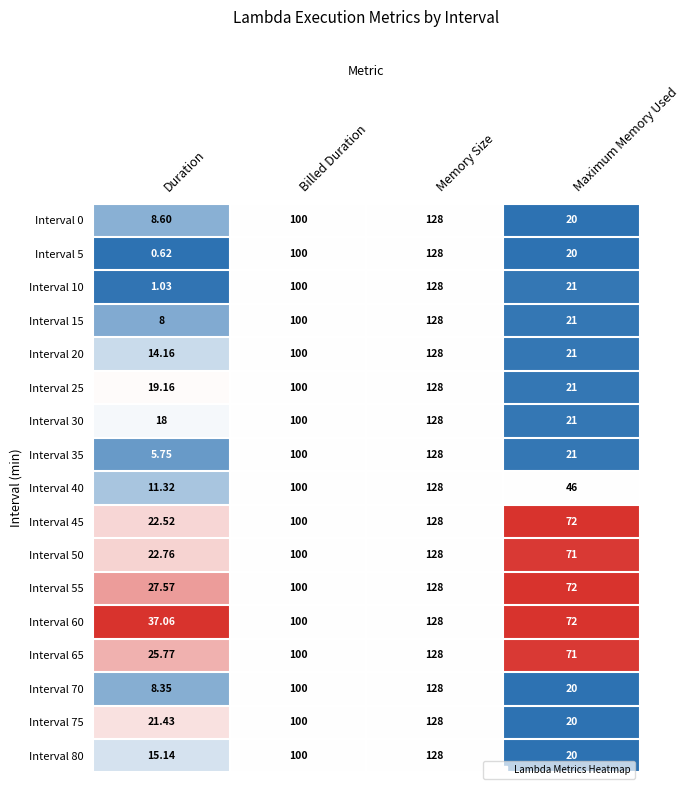

At which label is Interval 45 closest to 75?

Maximum Memory Used